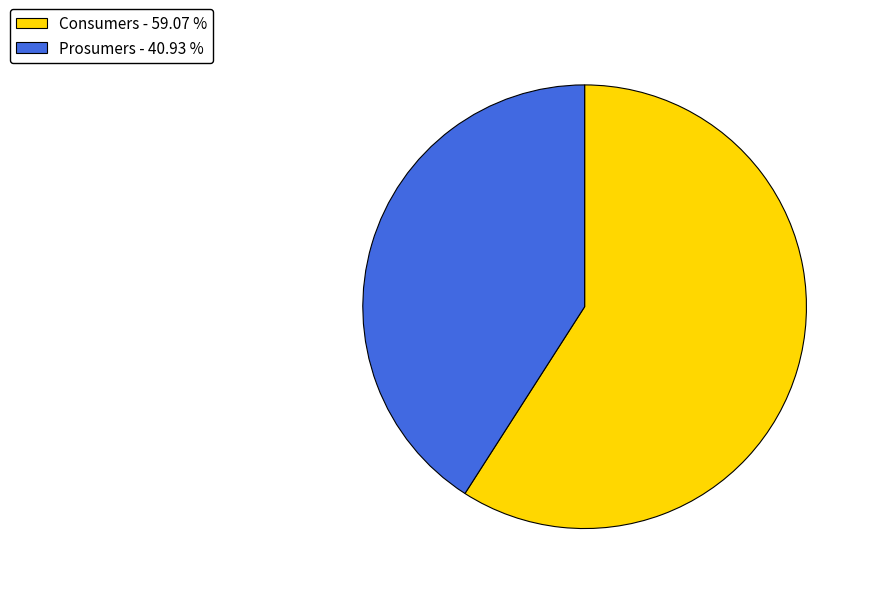

Do Prosumers and Consumers together represent more than half of the pie?

Yes